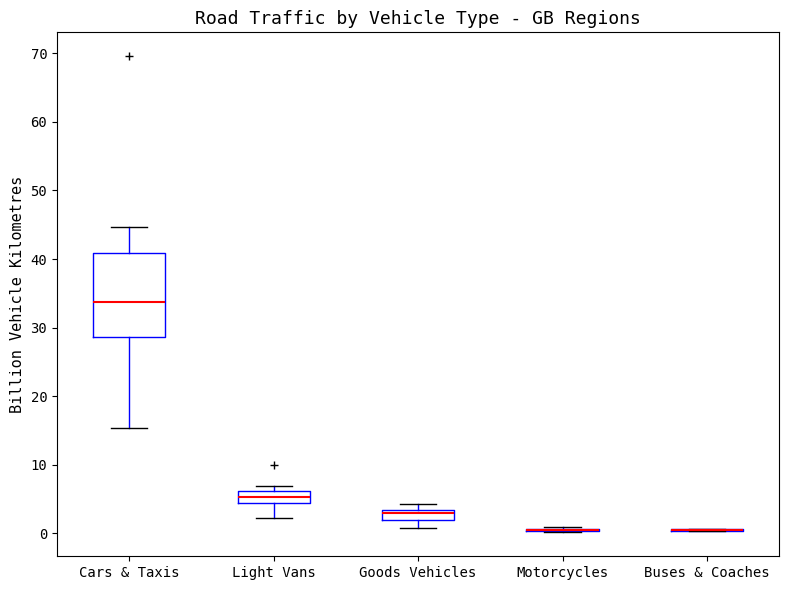

Comparing the boxes themselves (not the whiskers), which one is the tallest?

Cars & Taxis